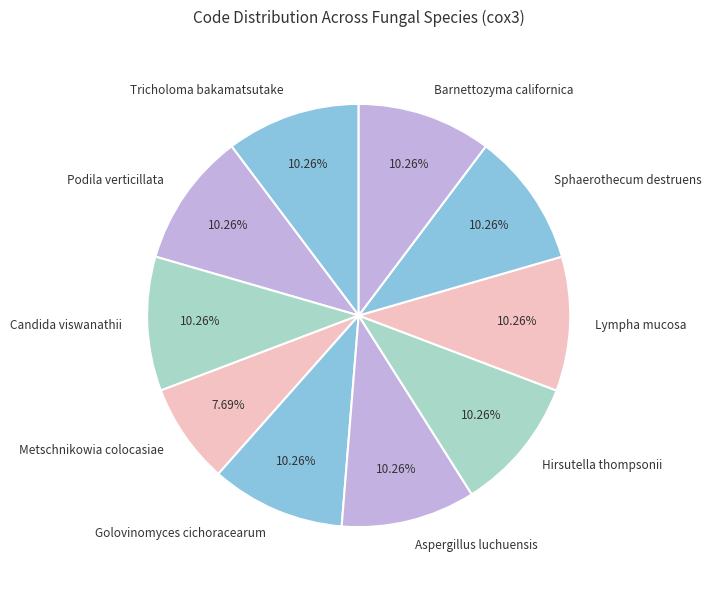

Which slice is the smallest?

Metschnikowia colocasiae